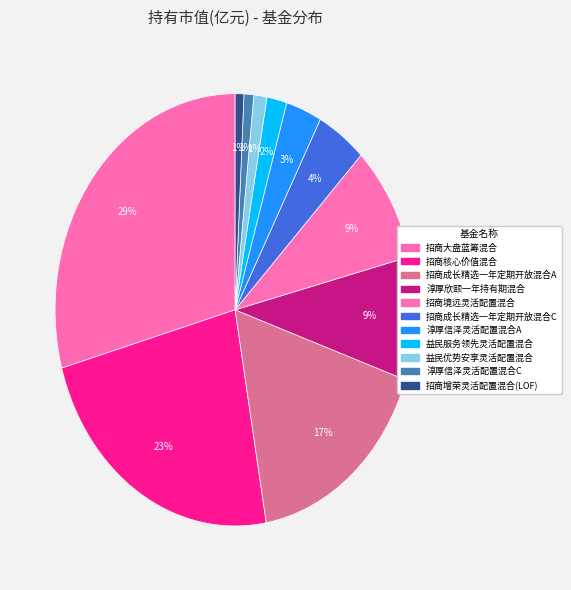

To the nearest percent, what is the average slice percentage?

9%